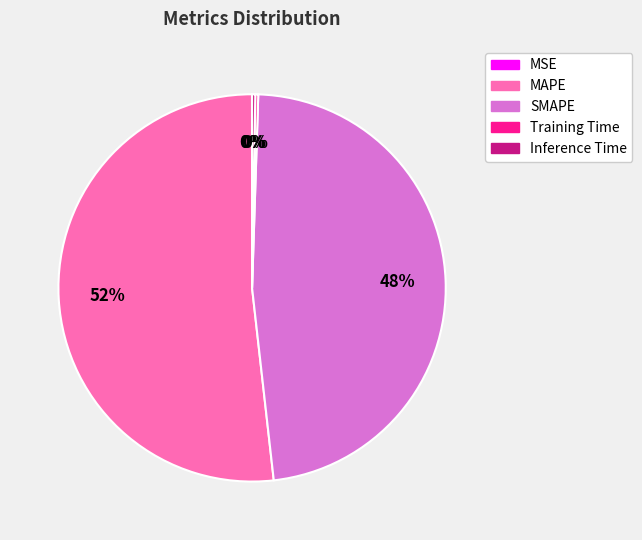

To the nearest percent, what is the average slice percentage?

20%